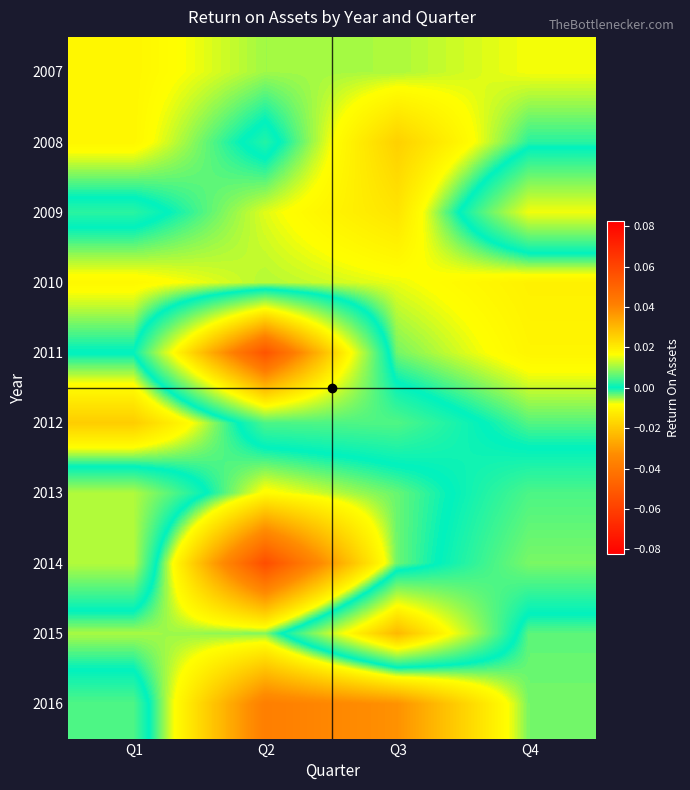

Reading right to left, extract all data points from this chart.

2007: Q4=-0.0	Q3=-0.0	Q2=-0.0	Q1=-0.0
2008: Q4=-0.0	Q3=-0.0	Q2=0.0	Q1=-0.0
2009: Q4=0.0	Q3=-0.0	Q2=-0.0	Q1=0.0
2010: Q4=-0.0	Q3=-0.0	Q2=-0.0	Q1=-0.0
2011: Q4=-0.0	Q3=-0.0	Q2=0.1	Q1=0.0
2012: Q4=-0.0	Q3=0.0	Q2=0.0	Q1=-0.0
2013: Q4=0.0	Q3=-0.0	Q2=-0.0	Q1=0.0
2014: Q4=0.0	Q3=-0.0	Q2=-0.1	Q1=0.0
2015: Q4=-0.0	Q3=0.0	Q2=-0.0	Q1=-0.0
2016: Q4=-0.0	Q3=-0.0	Q2=-0.0	Q1=0.0